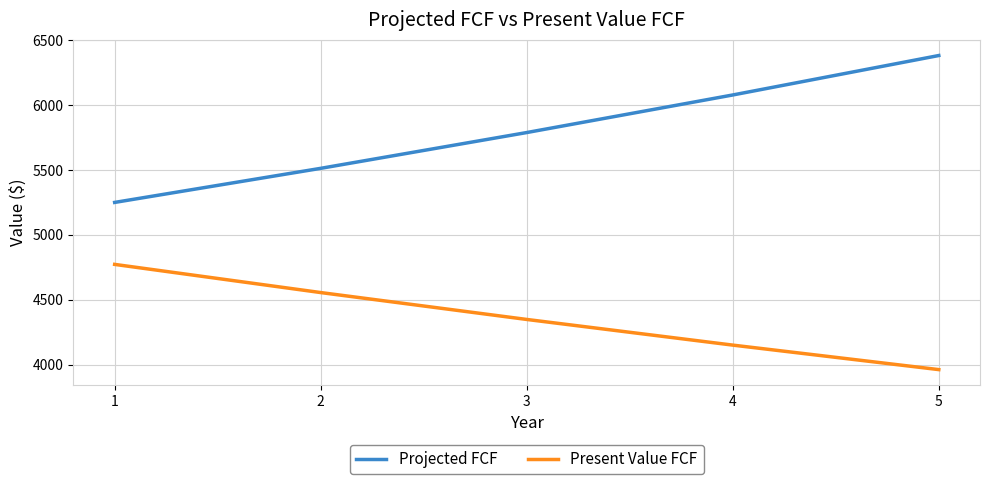

Which category has the highest value across all series?

5